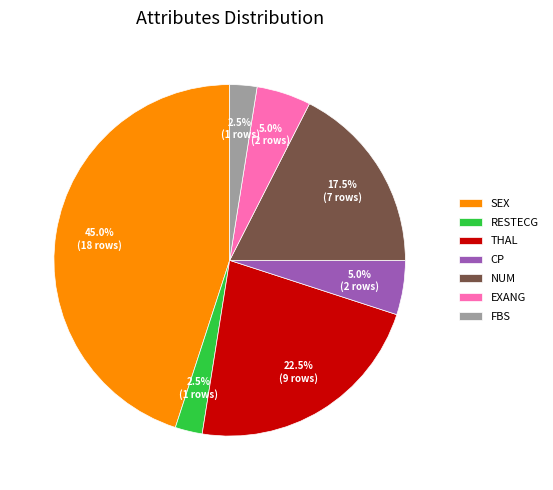

Which category has the biggest portion of the pie?

SEX